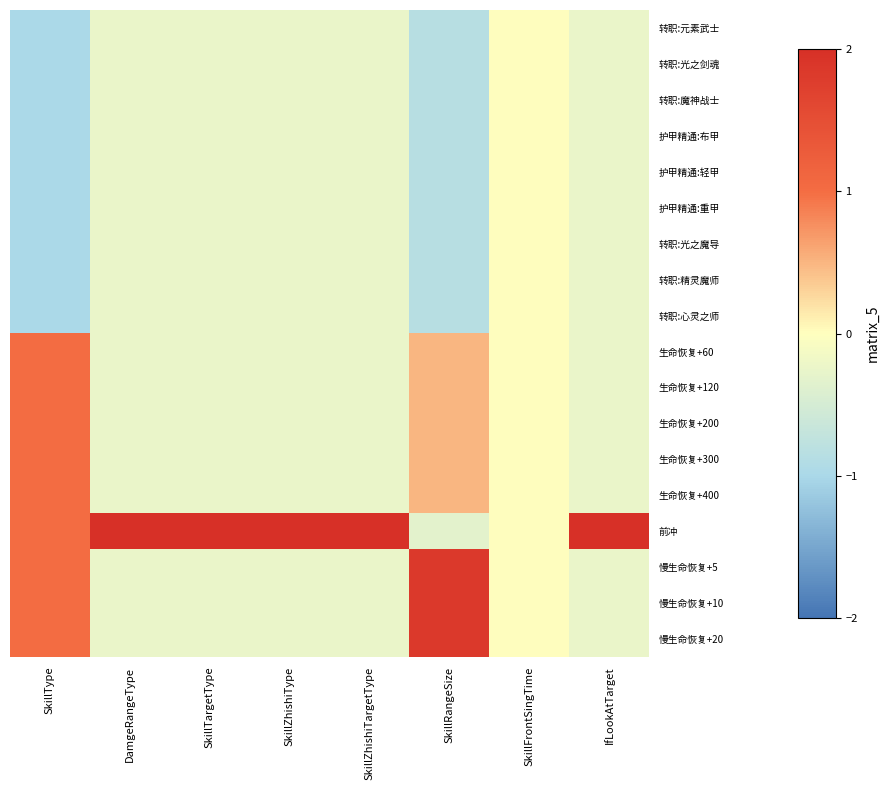

List the series in order of their peak value, lowest first.

转职:元素武士, 转职:光之剑魂, 转职:魔神战士, 护甲精通:布甲, 护甲精通:轻甲, 护甲精通:重甲, 转职:光之魔导, 转职:精灵魔师, 转职:心灵之师, 生命恢复+60, 生命恢复+120, 生命恢复+200, 生命恢复+300, 生命恢复+400, 慢生命恢复+5, 慢生命恢复+10, 慢生命恢复+20, 前冲